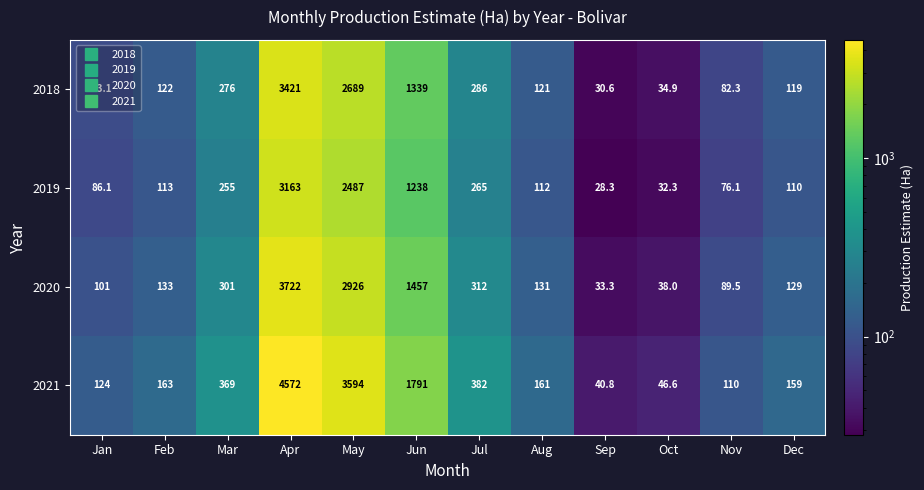

What is the sum of all 2019 values?

7965.8